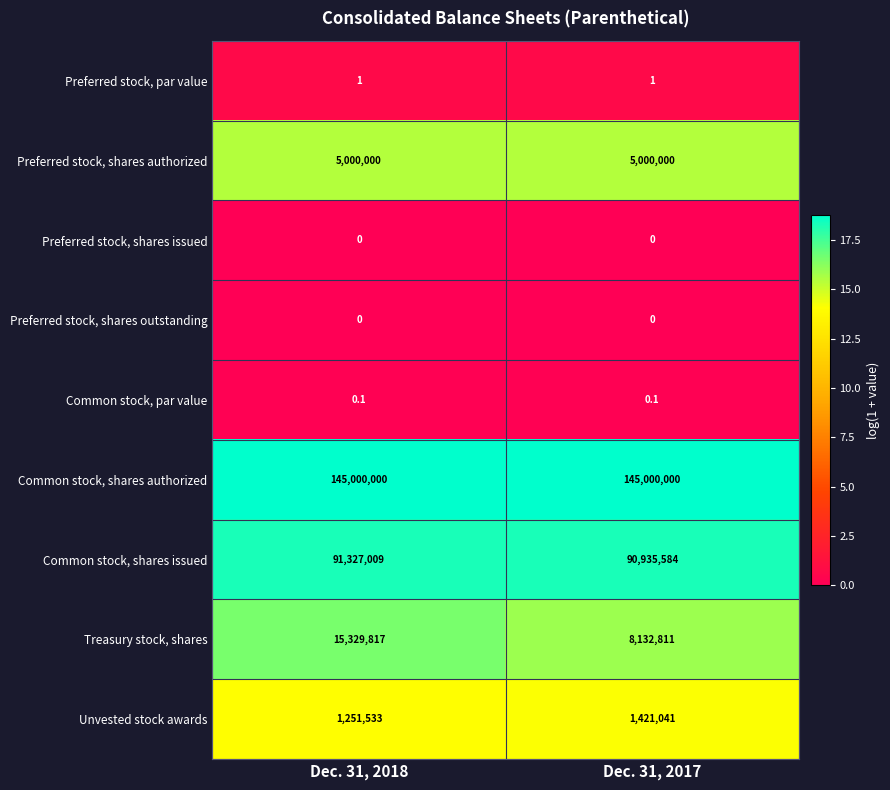

Which series has the largest range (max minus min)?

Treasury stock, shares